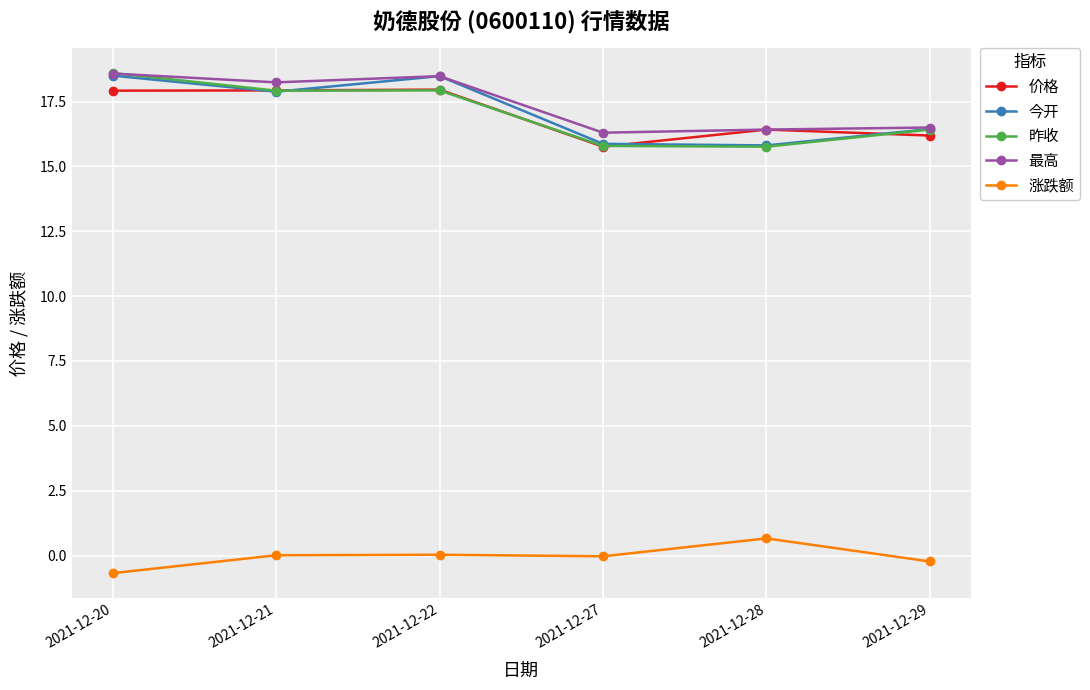

What is the difference between the 今开 values at 2021-12-27 and 2021-12-20?

2.6